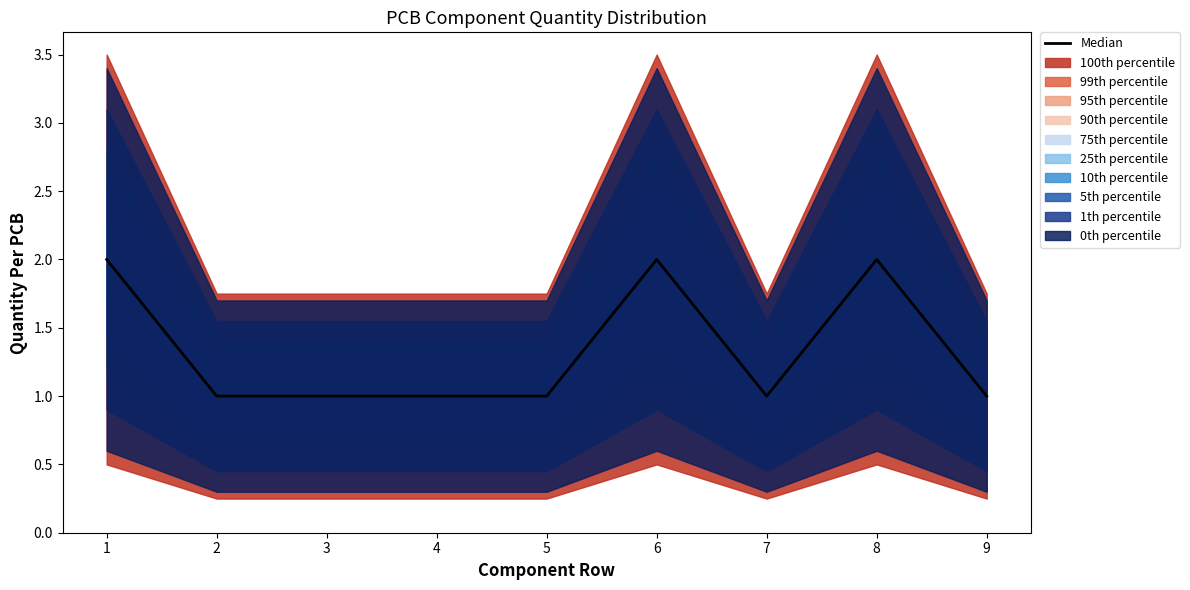

Is this an area chart (filled region under the line)?

No